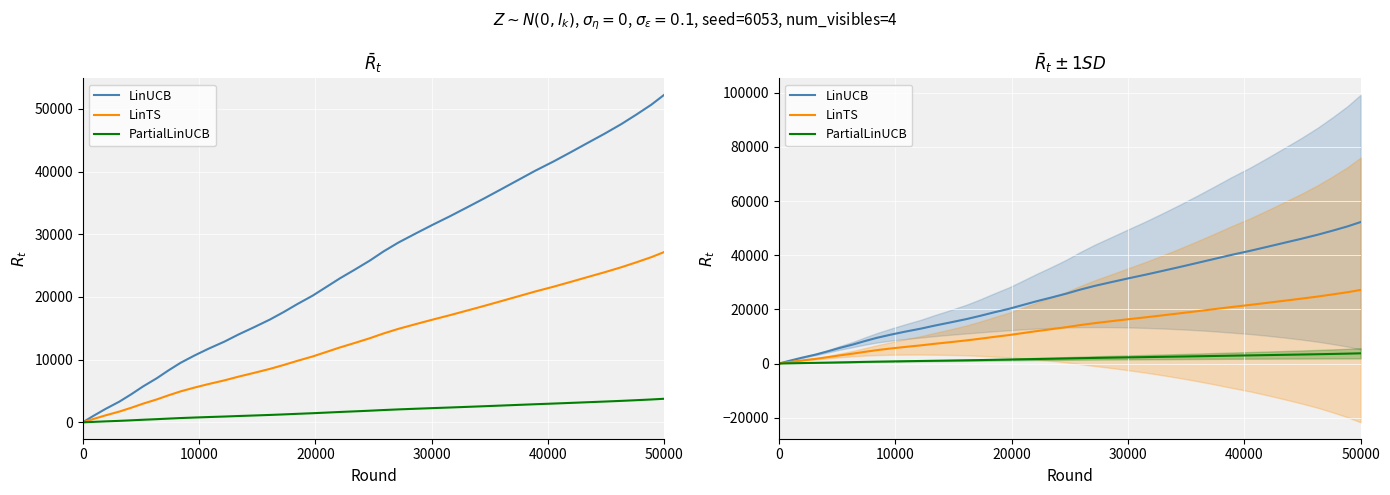

Rank the series by their maximum value, from lowest to highest.

PartialLinUCB, LinTS, LinUCB